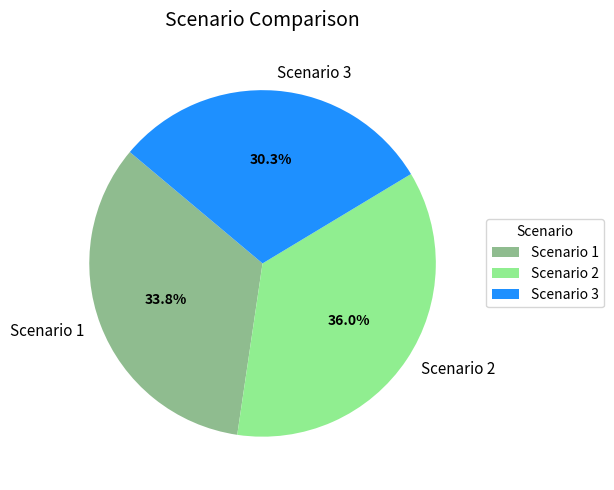

Is it true that Scenario 3 is 23% of the pie?

False